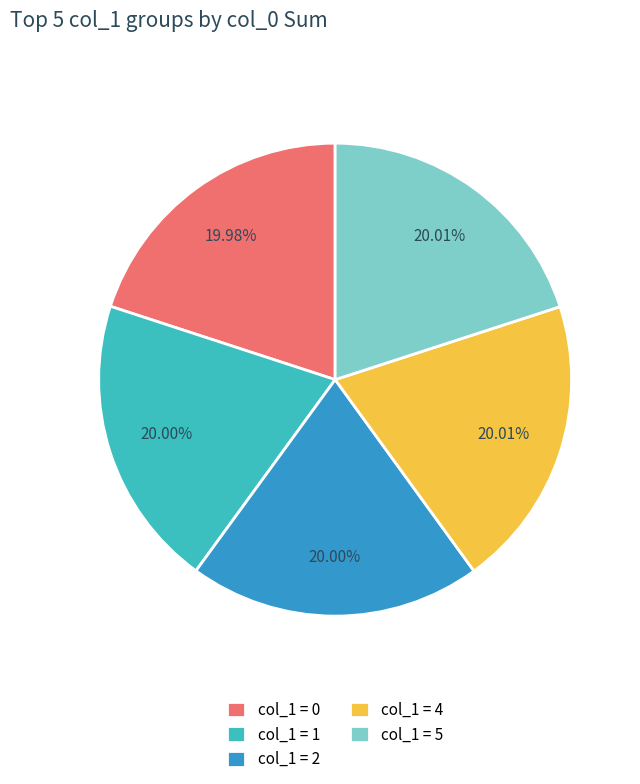

Is there any slice that represents more than half of the pie?

No